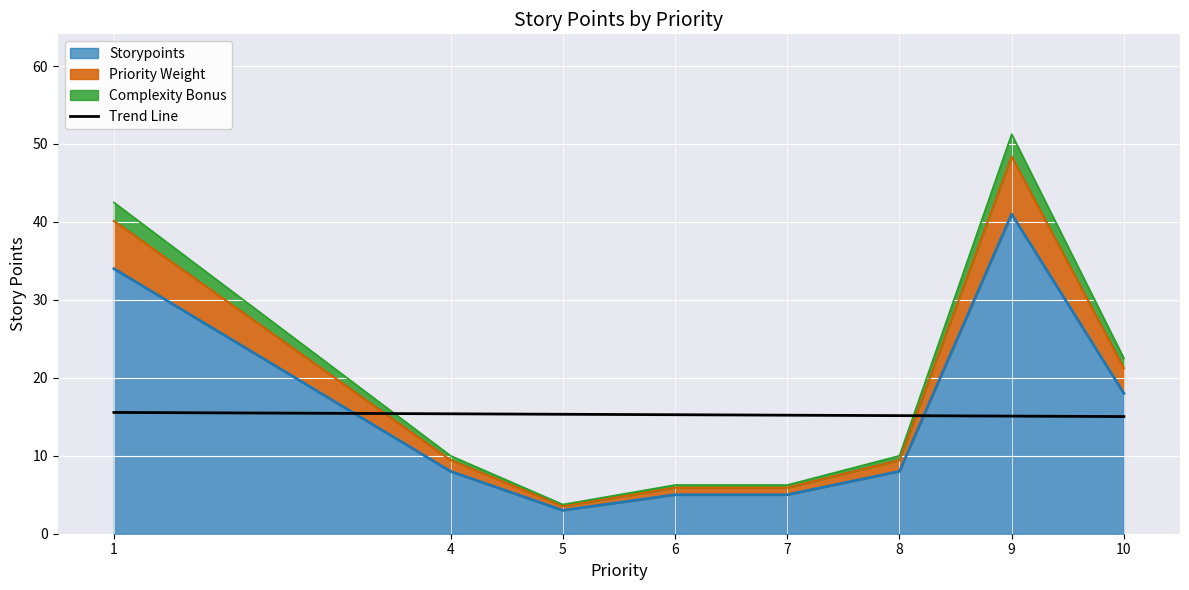

True or false: Storypoints has a value of 41 at 9.

True